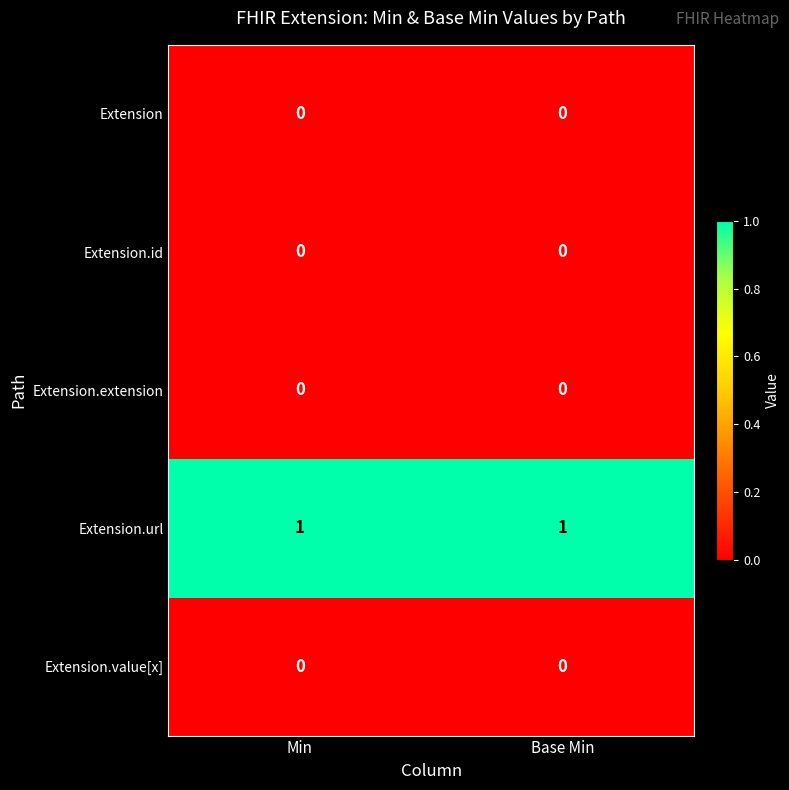

Is the value of Extension at Base Min greater than the value of Extension.url at Base Min?

No